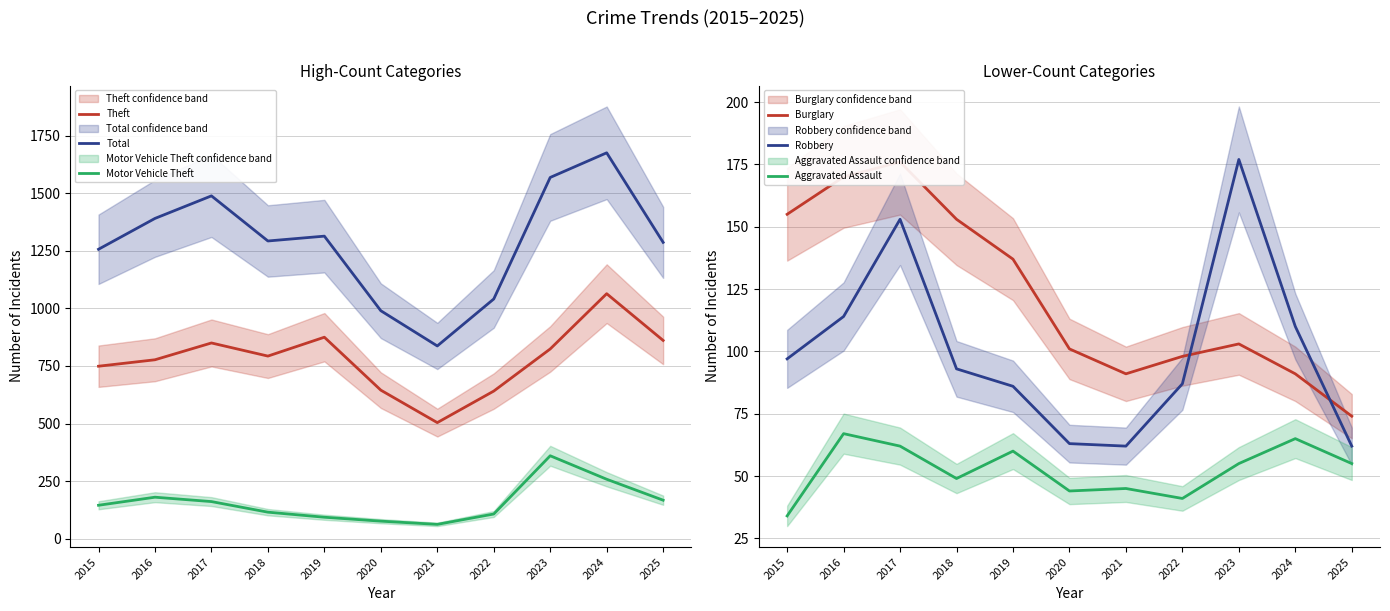

What value does the Robbery series have at 2023?

177